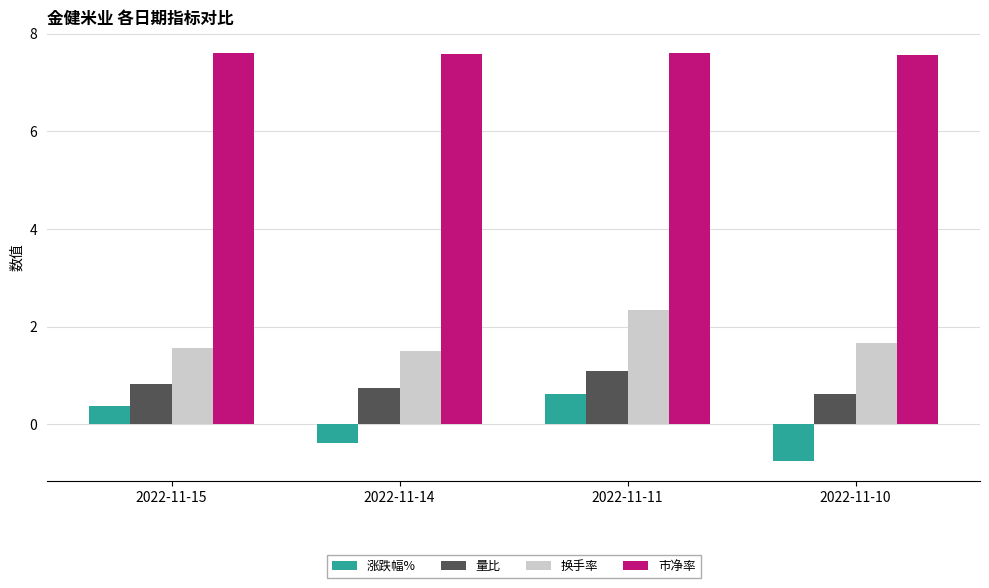

Rank the series by their maximum value, from lowest to highest.

涨跌幅%, 量比, 换手率, 市净率